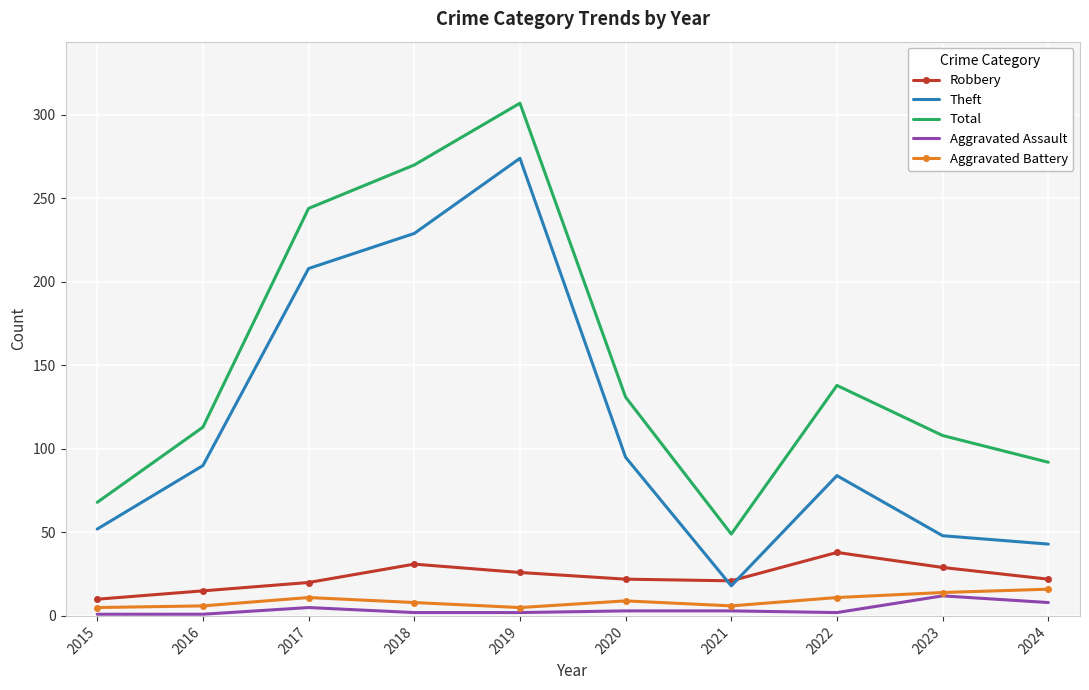

True or false: Aggravated Battery has a value of 11 at 2017.

True